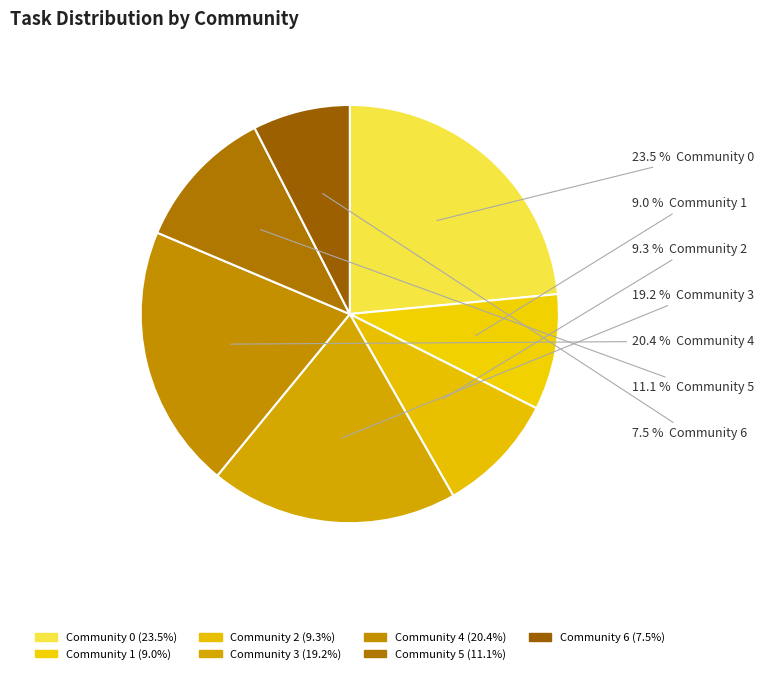

Approximately how many times larger is the value at Community 5 compared to Community 4?

0.5